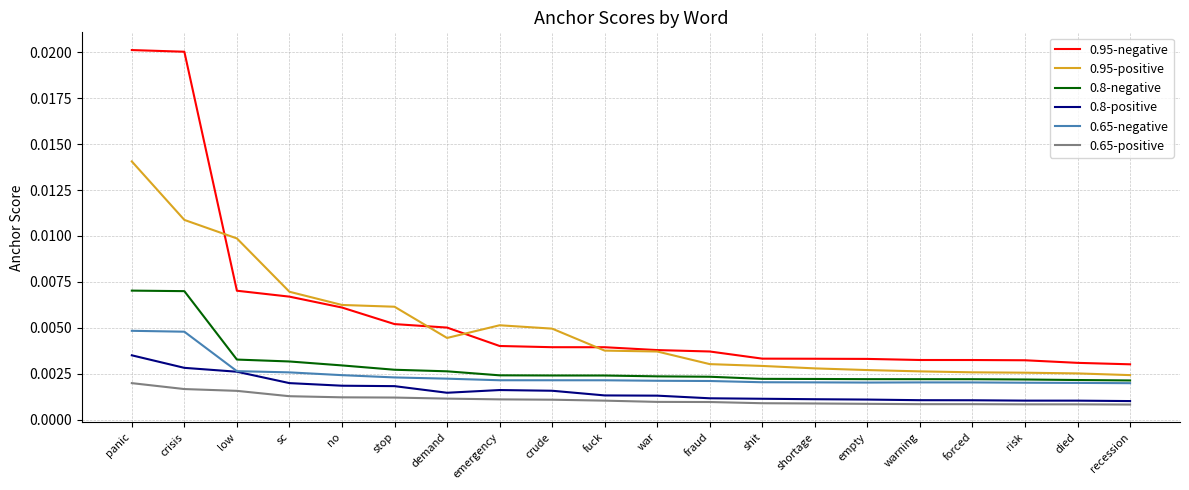

Does the chart display data point markers on the line(s)?

No